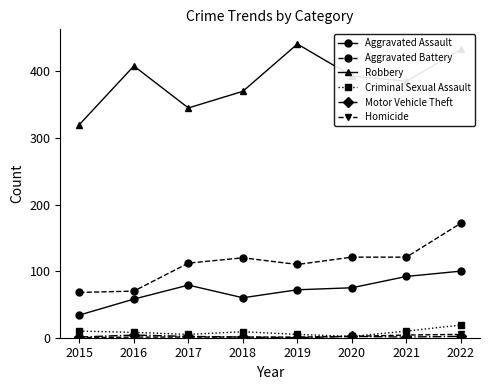

What is the greatest value displayed?

441